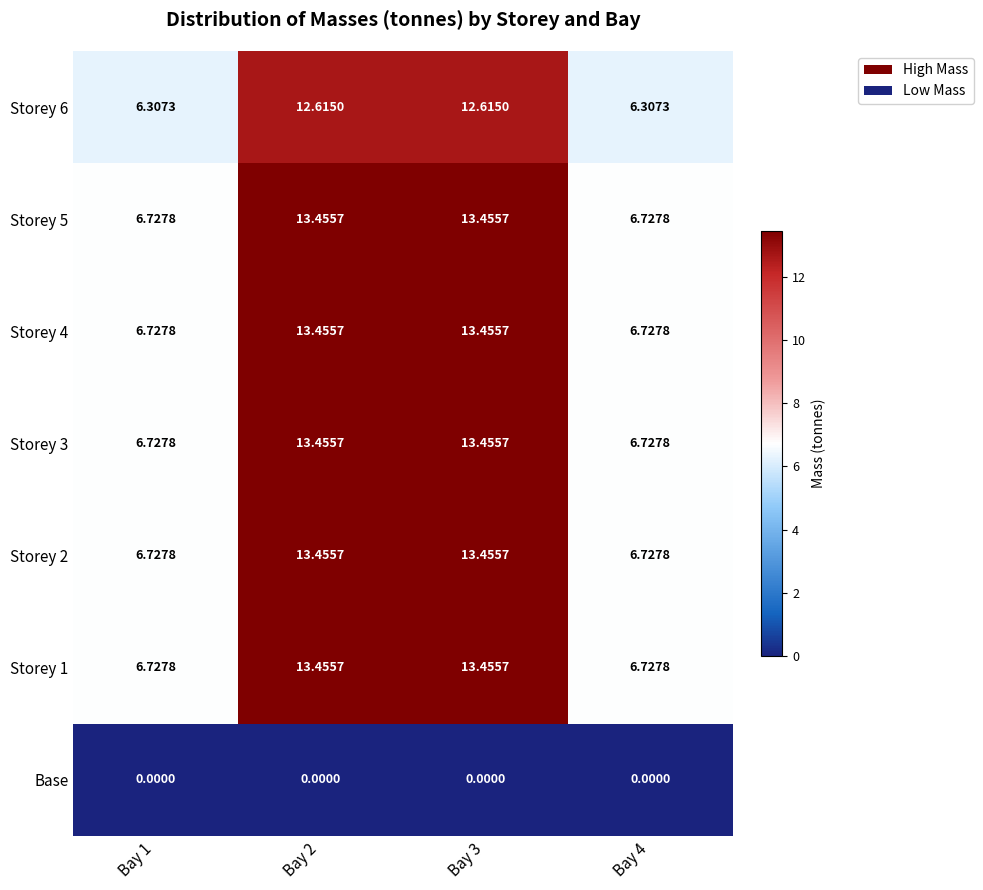

Is the value of Storey 1 at Bay 1 greater than the value of Base at Bay 1?

Yes